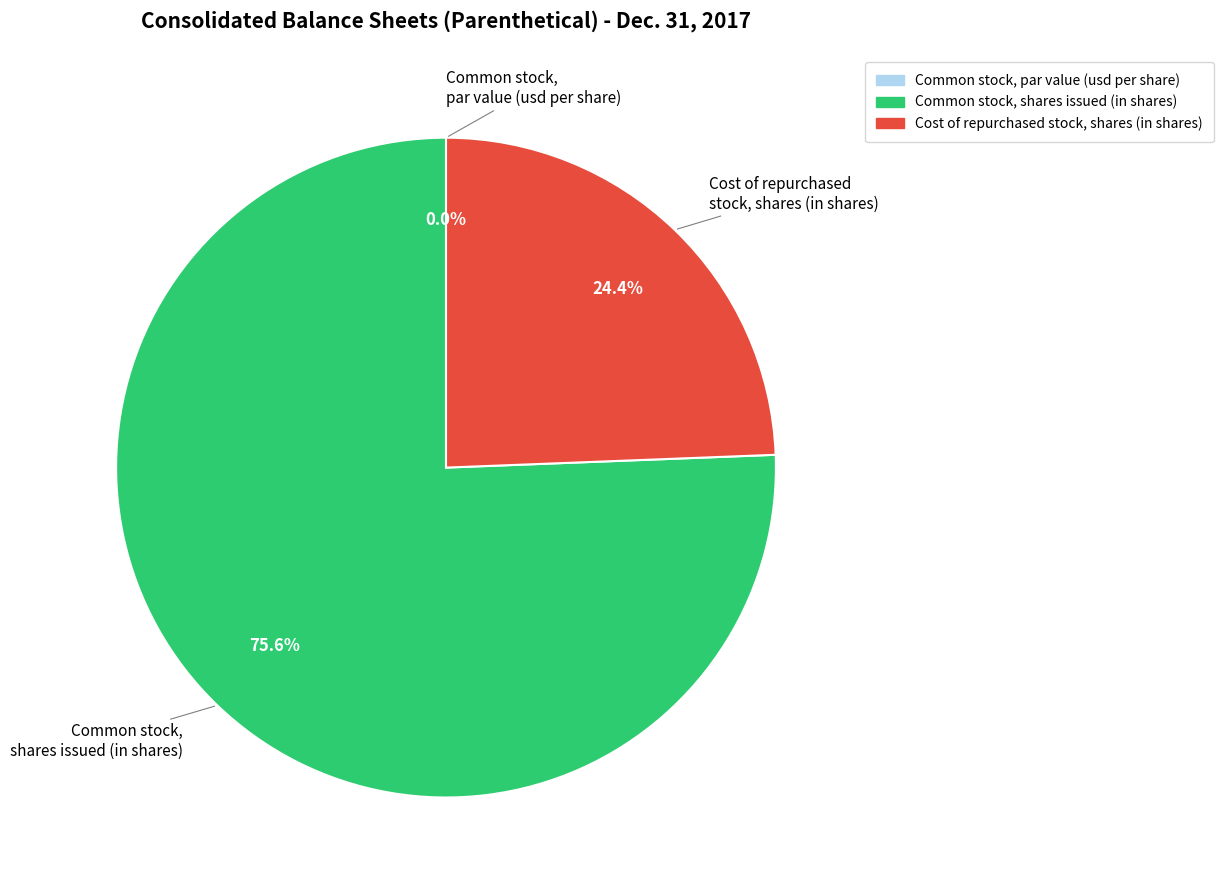

To the nearest percent, what is the combined percentage of Common stock, par value (usd per share) and Common stock, shares issued (in shares)?

76%